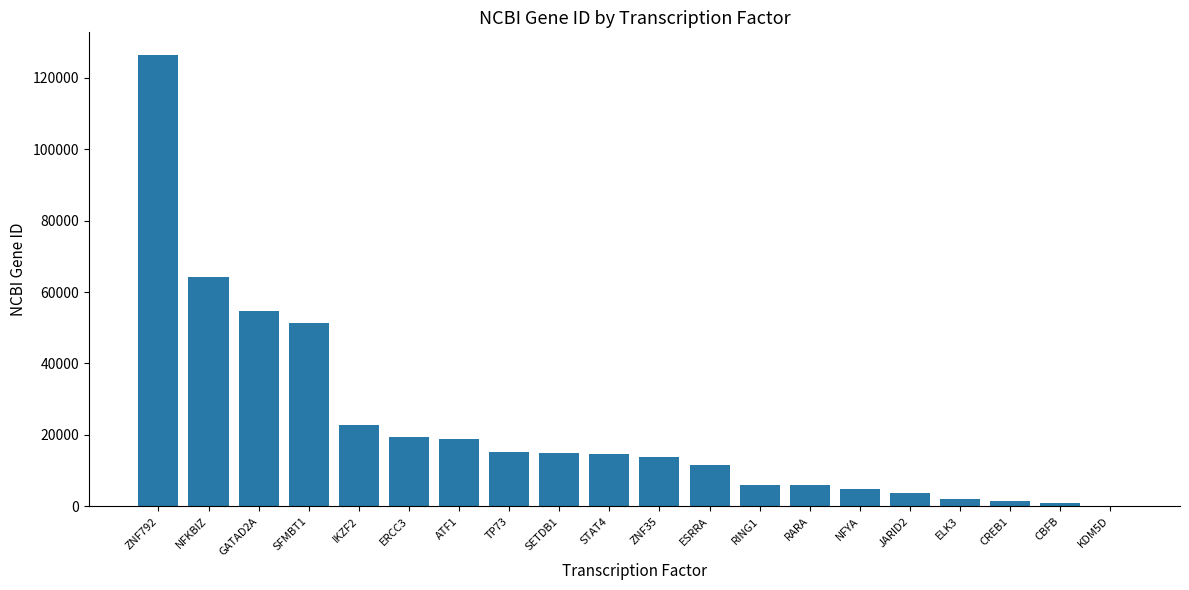

How many distinct data groups are displayed?

1